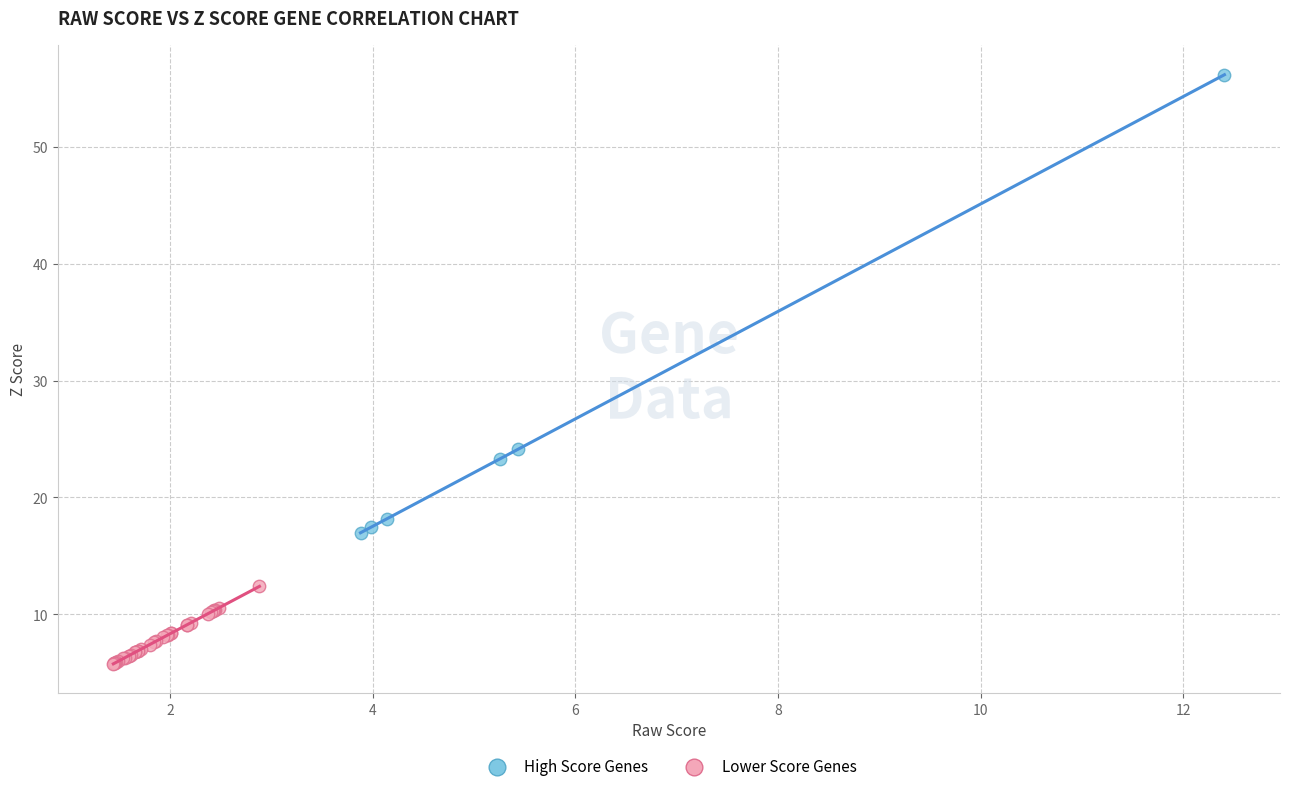

What are all the series names shown in the legend?

High Score Genes, Lower Score Genes